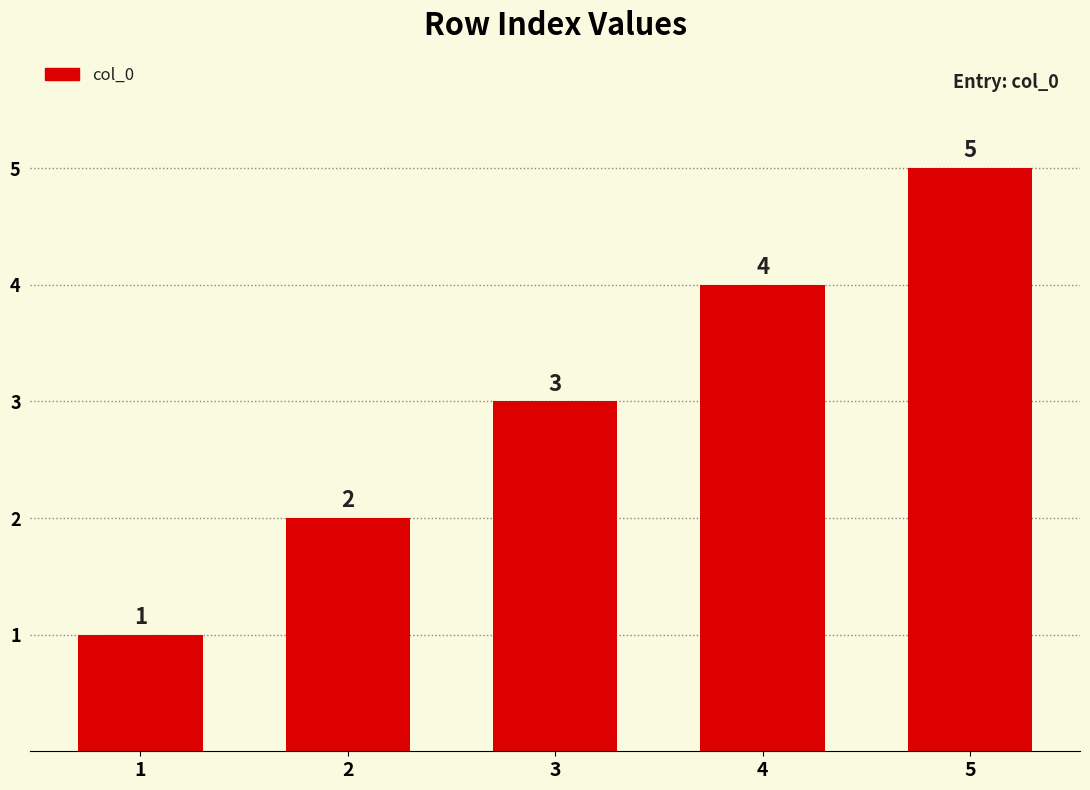

Where is the data nearest to the value 3?

3